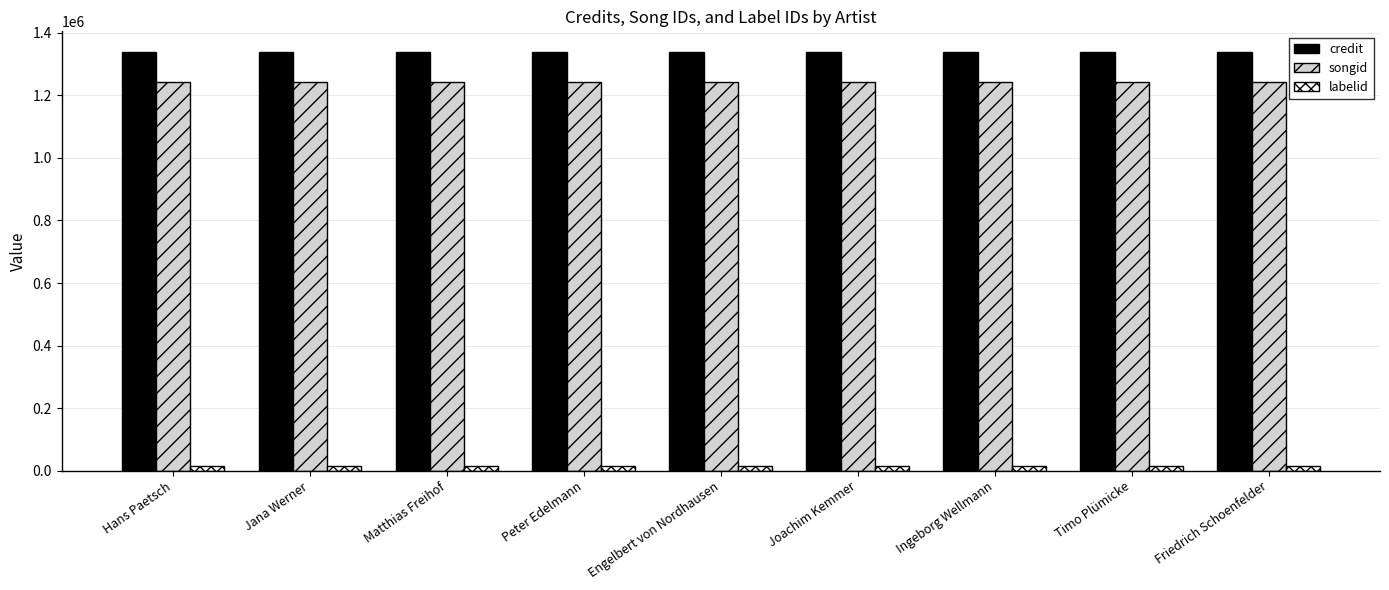

What is the label of the 9th bar from the right?

Hans Paetsch